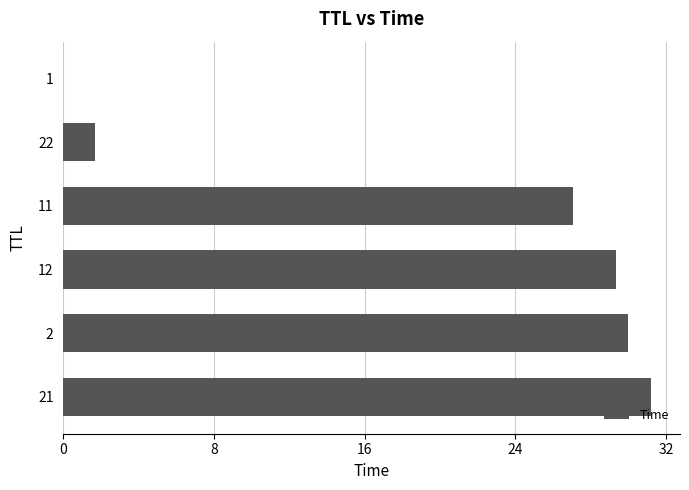

The chart shows a value of 27.1 at 11. True or false?

True